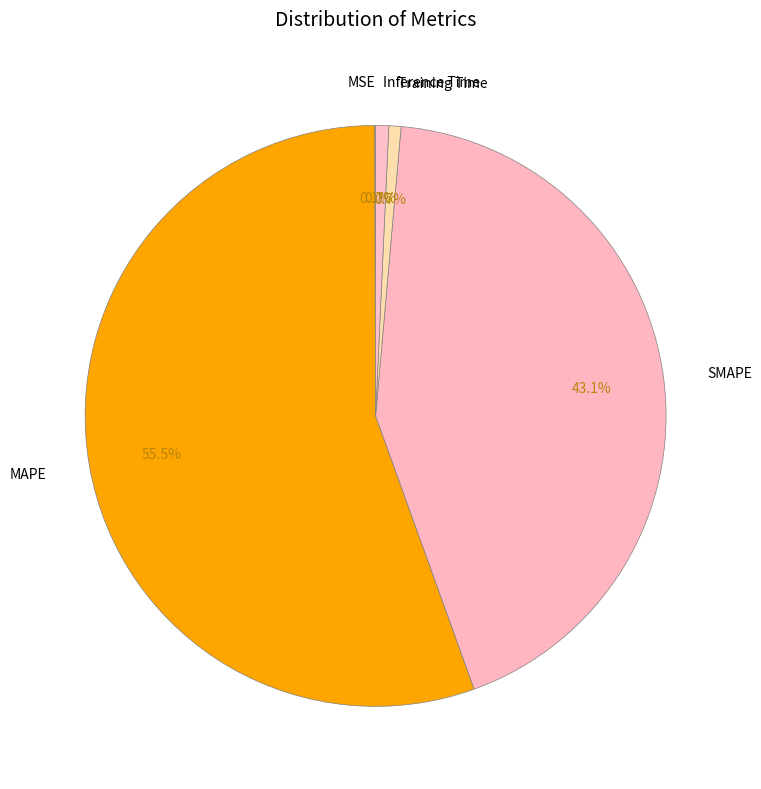

Between MAPE and SMAPE, which is larger?

MAPE